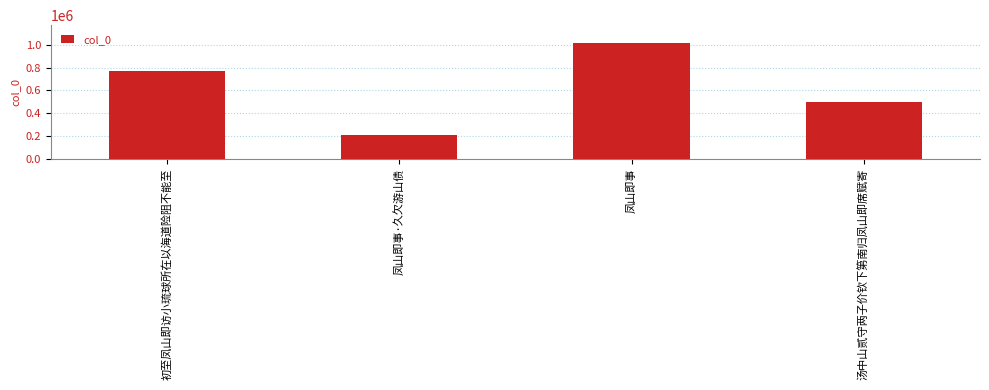

How many data points are less than 773747?

2